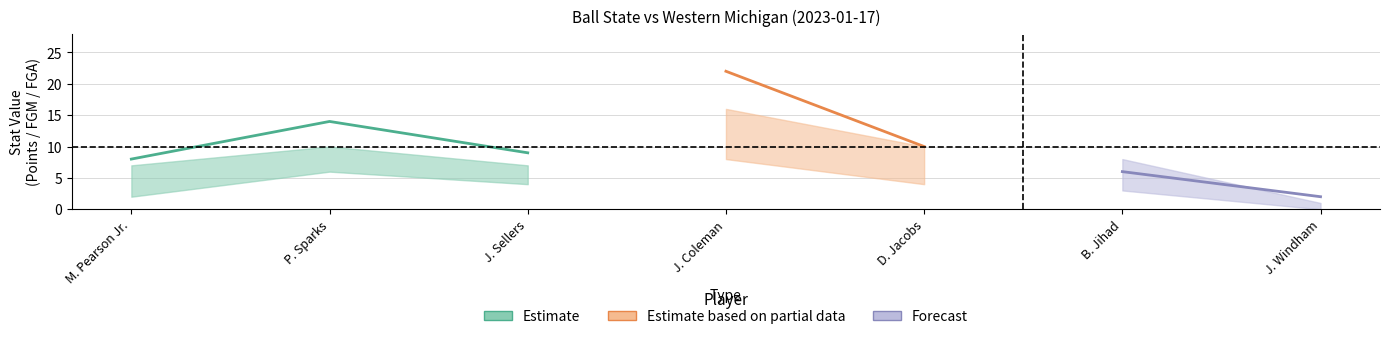

List the labels in order of FGM value, largest first.

J. Coleman, P. Sparks, J. Sellers, D. Jacobs, B. Jihad, M. Pearson Jr., J. Windham